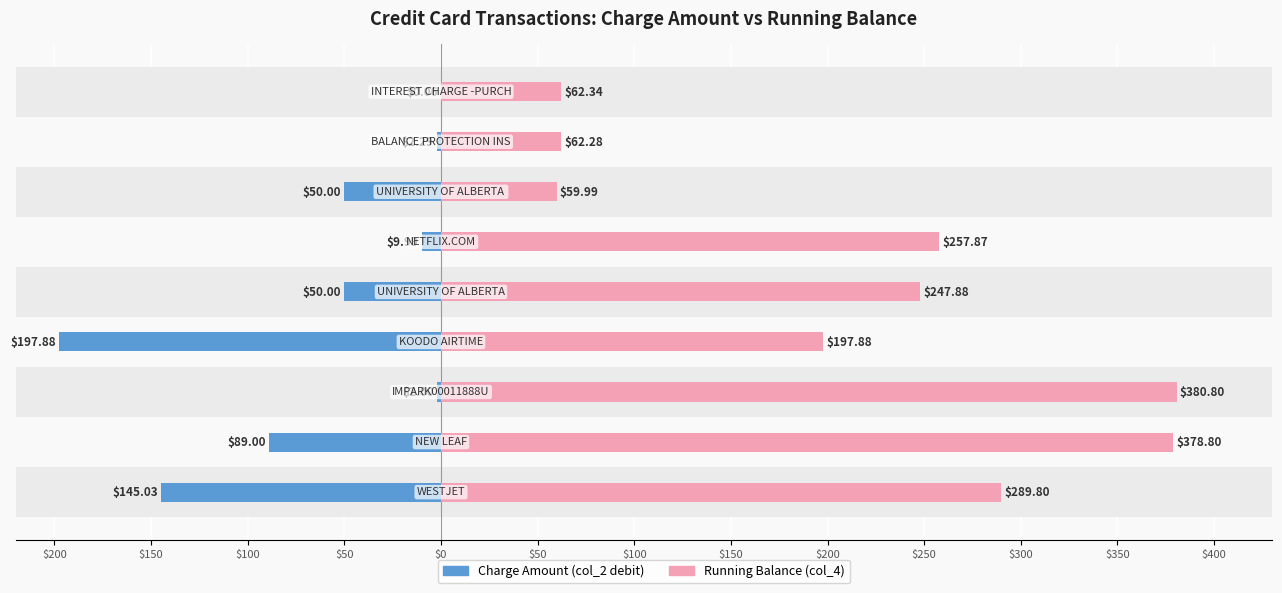

How many groups of bars are there?

9